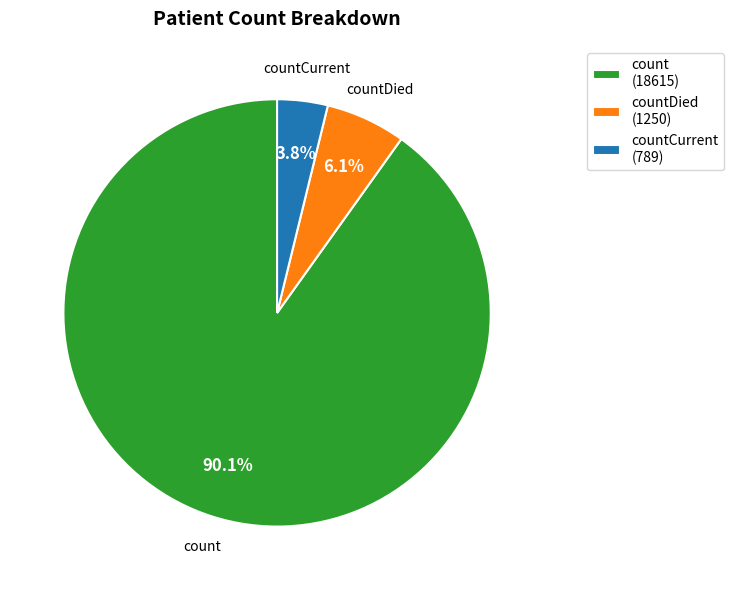

What is the smallest slice in the pie chart?

countCurrent (789)